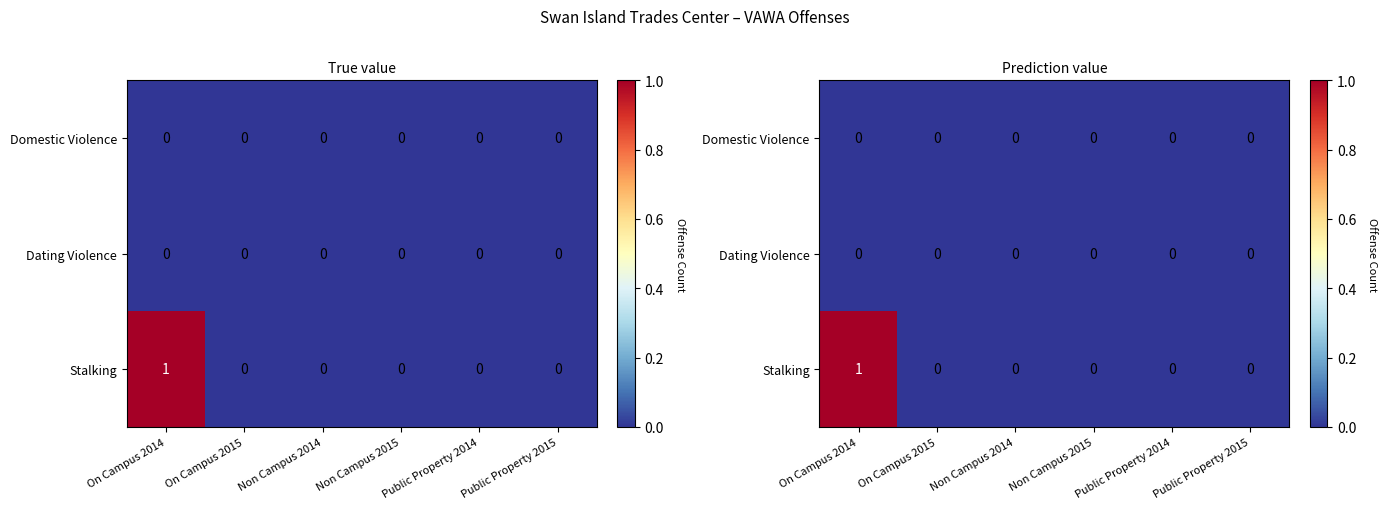

List the labels in order of Dating Violence value, smallest first.

On Campus 2014, On Campus 2015, Non Campus 2014, Non Campus 2015, Public Property 2014, Public Property 2015